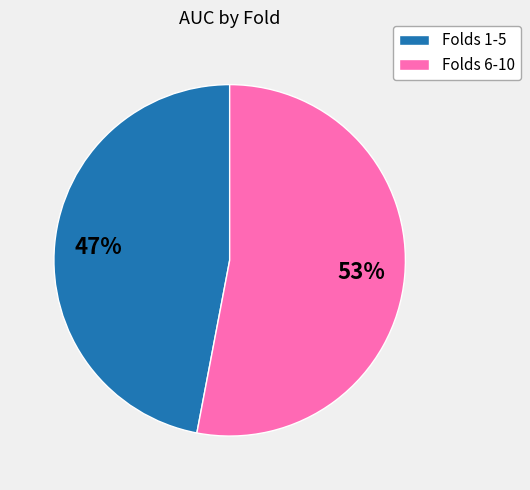

To the nearest percent, what is the average slice percentage?

50%